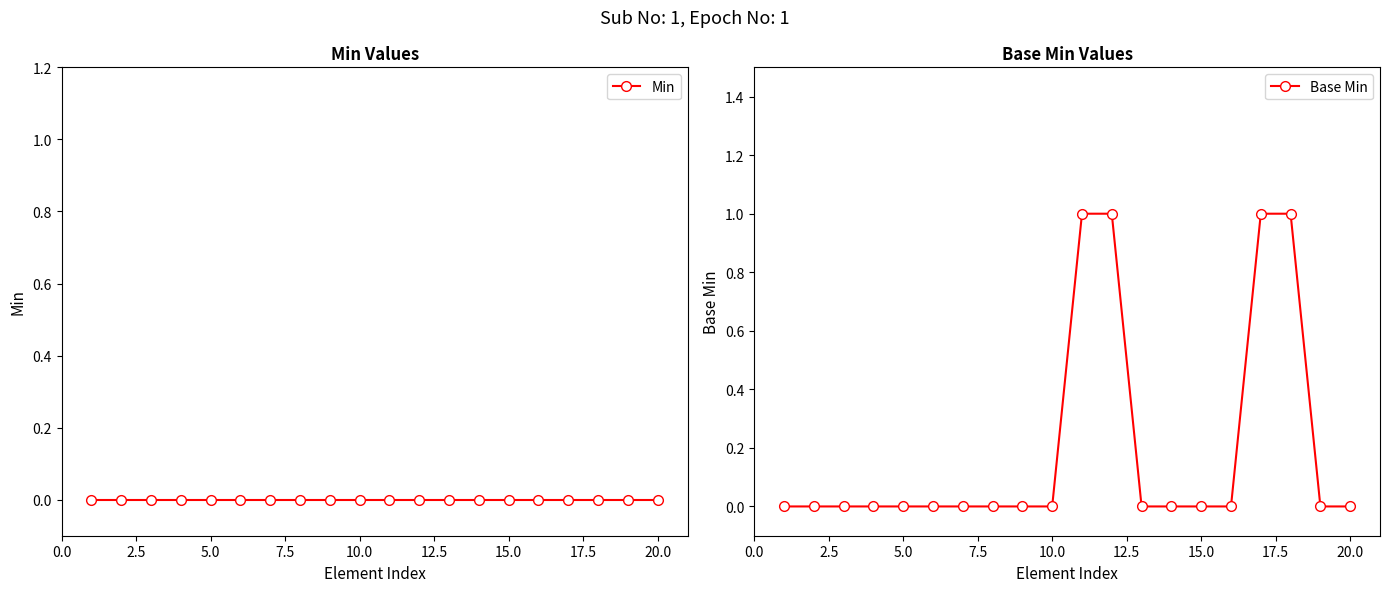

Reading left to right, transcribe all the data shown in this chart.

Min: 0	0	0	0	0	0	0	0	0	0	0	0	0	0	0	0	0	0	0	0
Base Min: 0	0	0	0	0	0	0	0	0	0	1	1	0	0	0	0	1	1	0	0